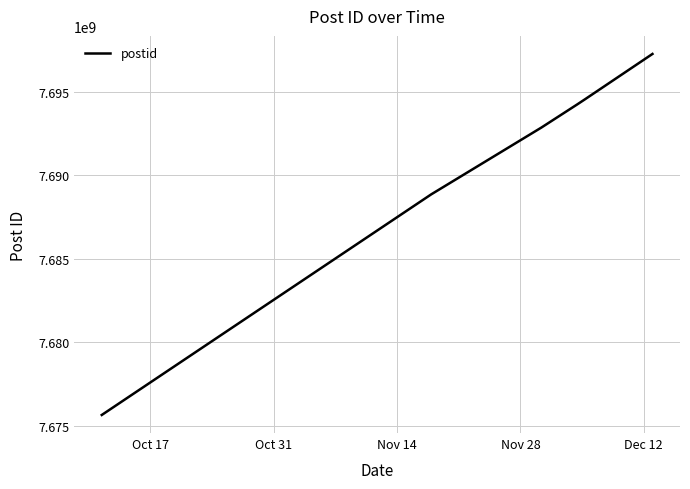

What is the minimum value shown in the chart?

7675637630